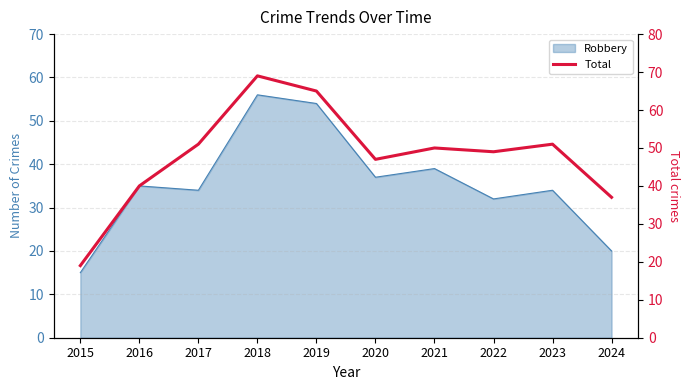

What is the ratio of the value at 2021 to the value at 2023?

1.0